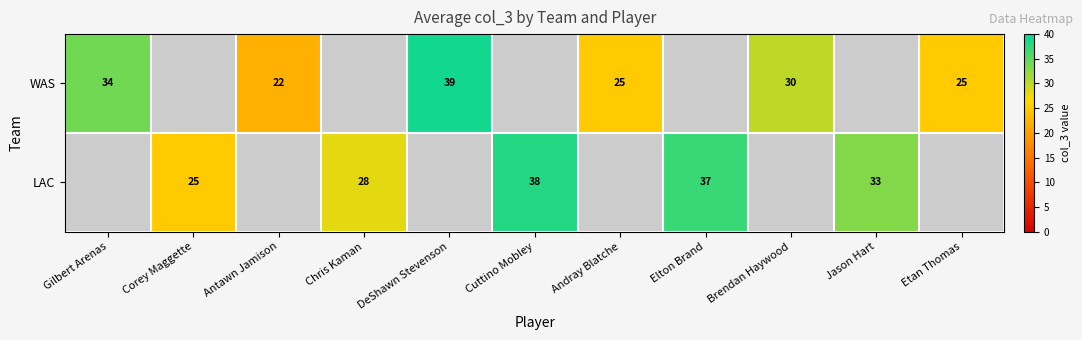

Is the value of WAS at Etan Thomas greater than the value of LAC at Jason Hart?

No